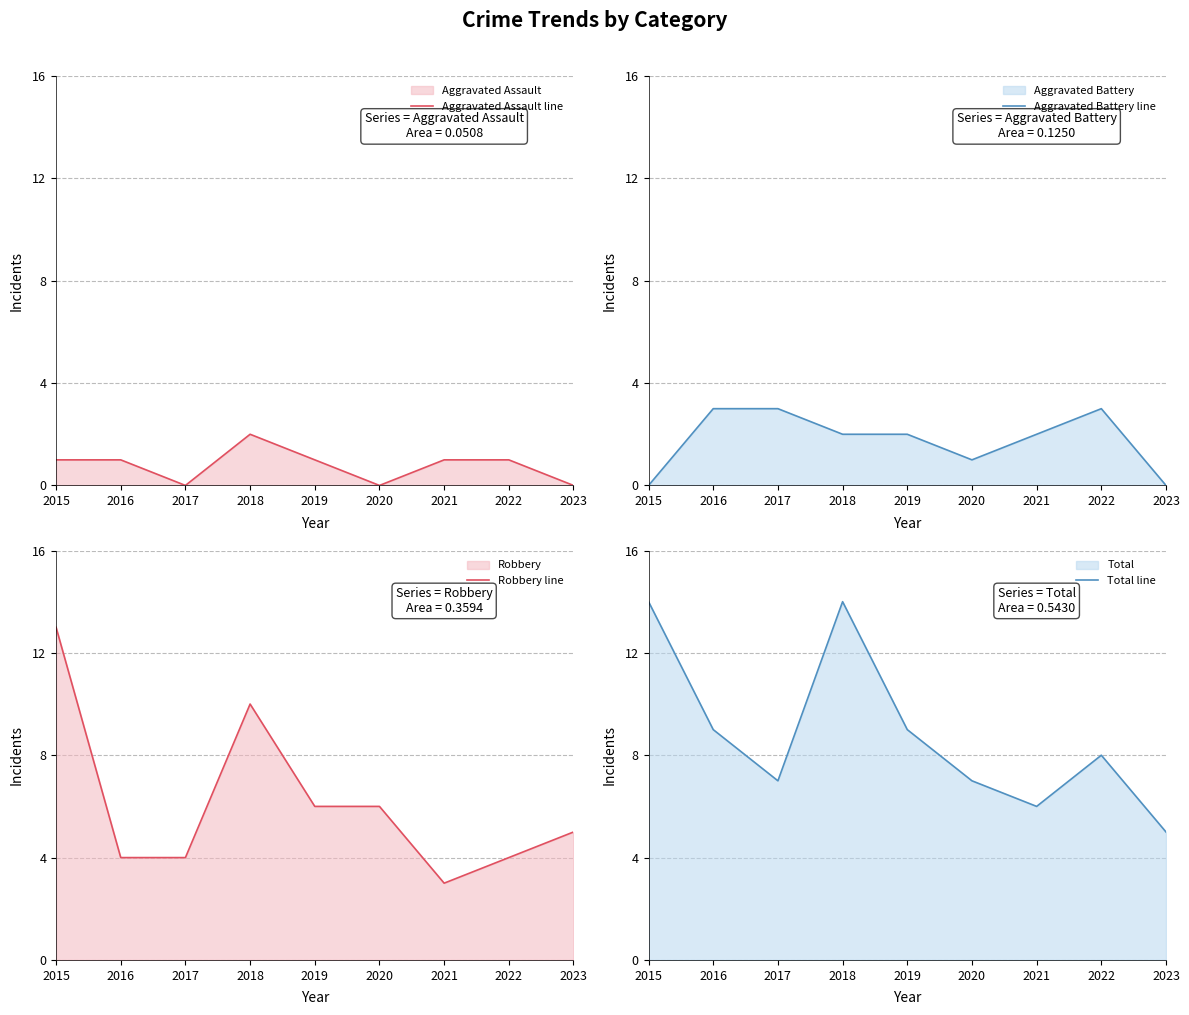

Between 2019 and 2023, which series saw the biggest shift?

Total line